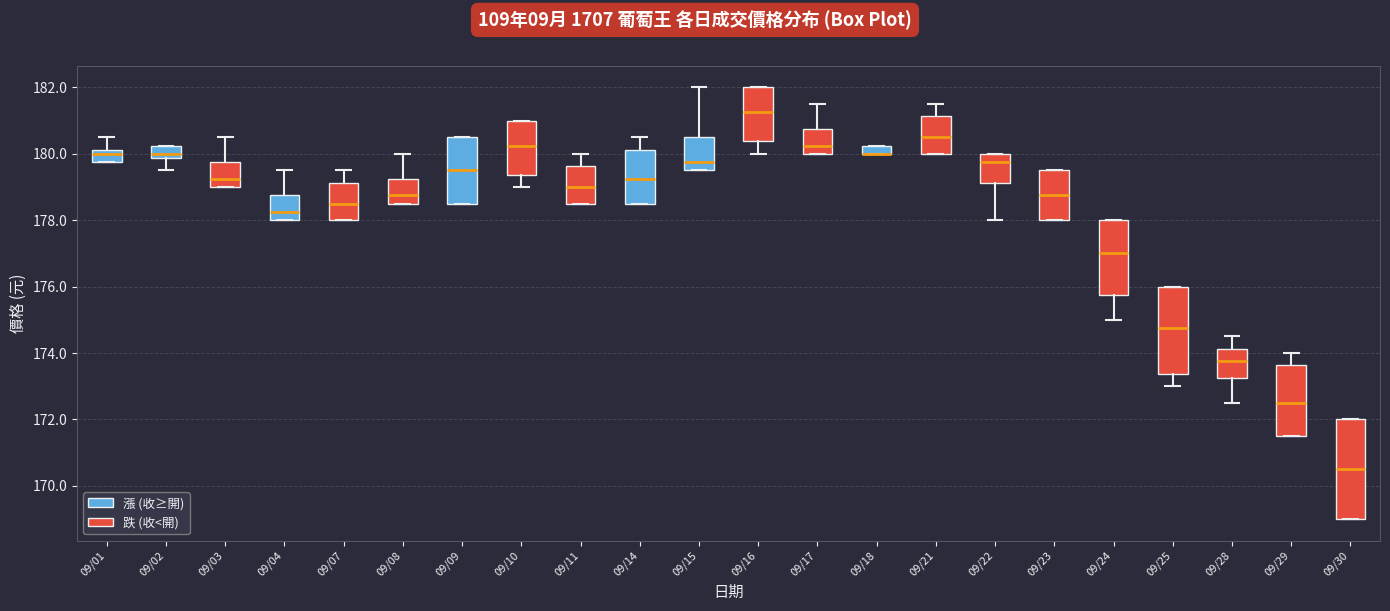

Where does the median line of the box for 09/08 sit on the y-axis? The values are not printed on the chart, so give them approximately, as read against the axis.

178.8